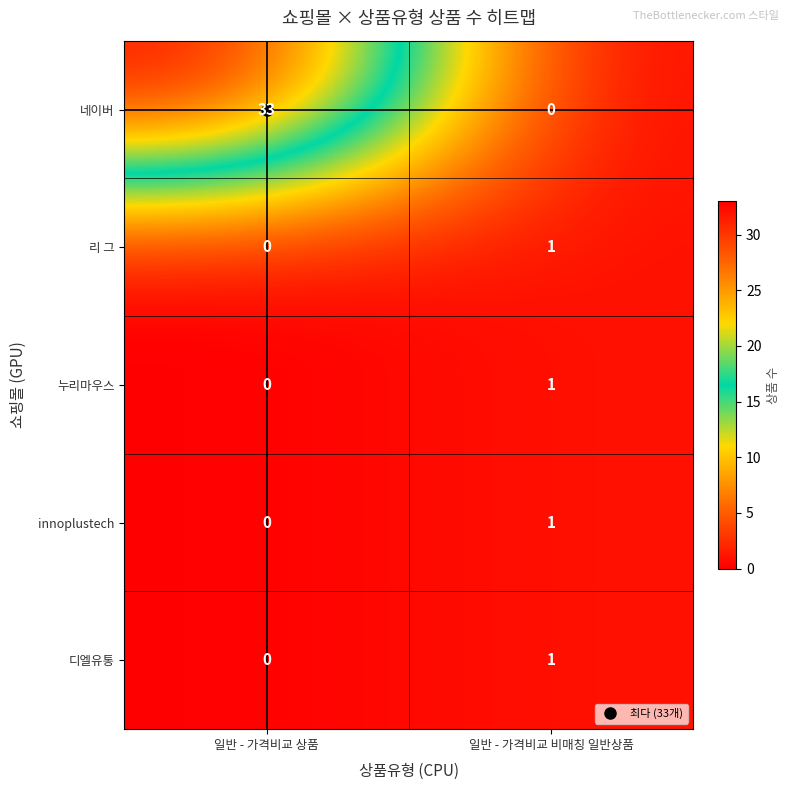

What is the spread (max minus min) of values at 일반 - 가격비교 상품?

33